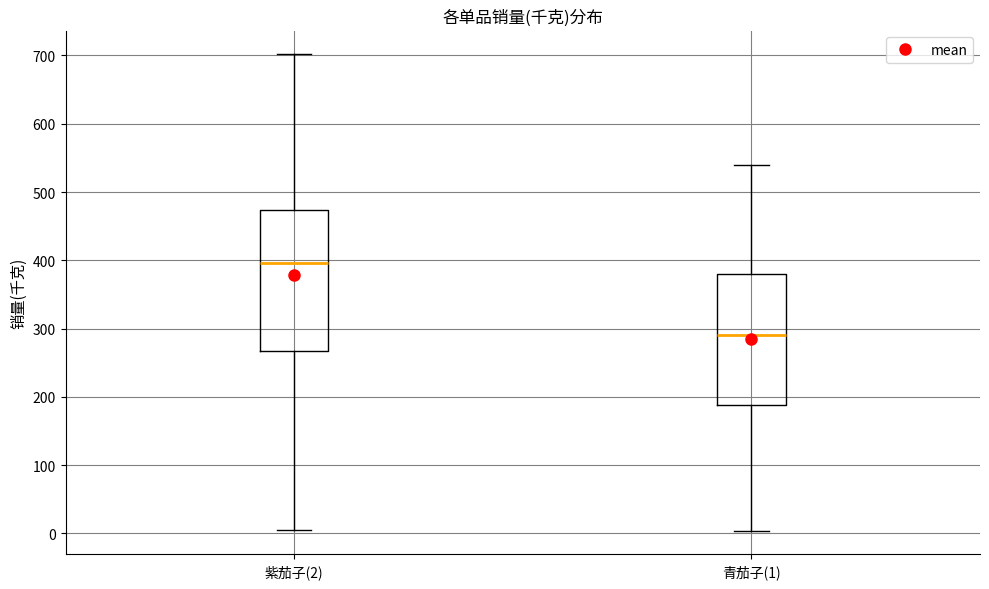

Which box has the lowest median line?

青茄子(1)